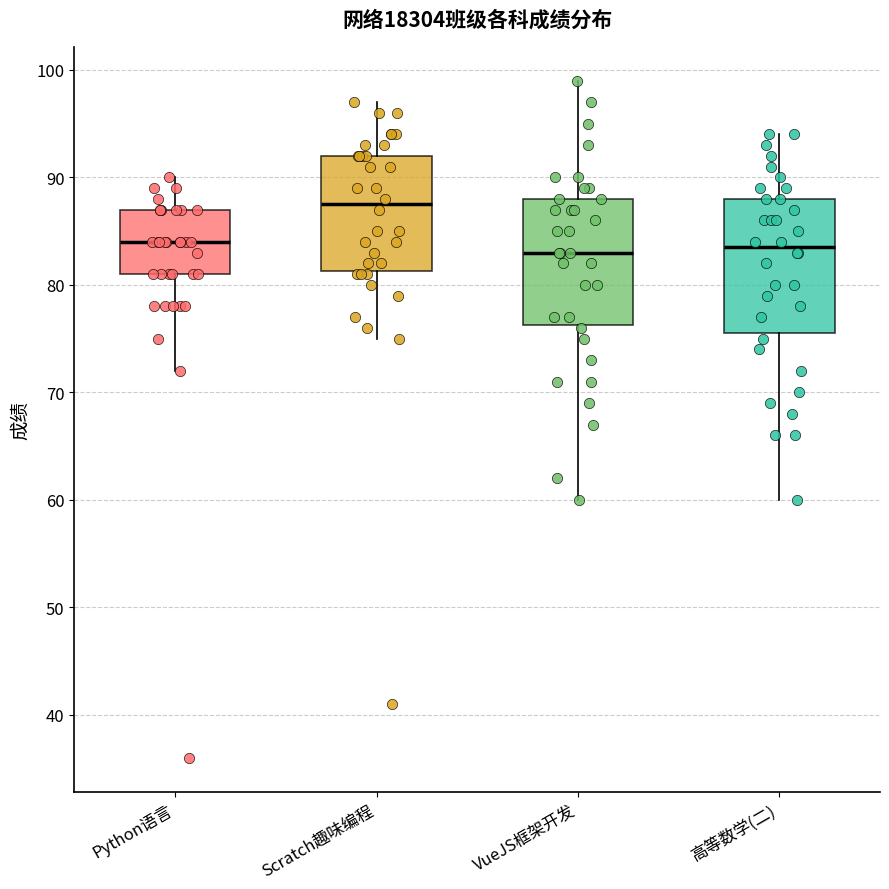

Where is the lower edge of the box for Python语言 on the y-axis? The values are not printed on the chart, so give them approximately, as read against the axis.

81